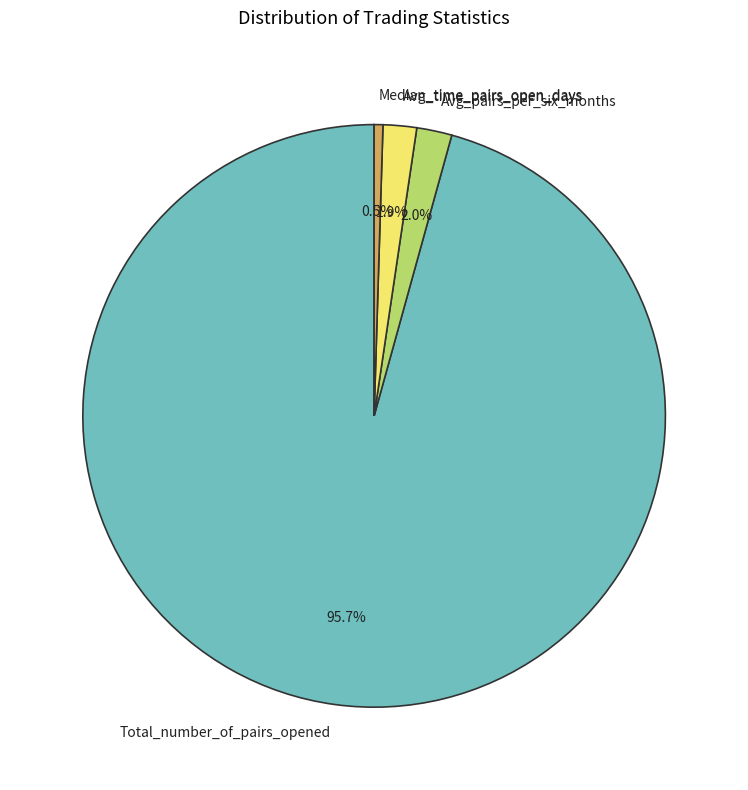

Which category has the biggest portion of the pie?

Total_number_of_pairs_opened